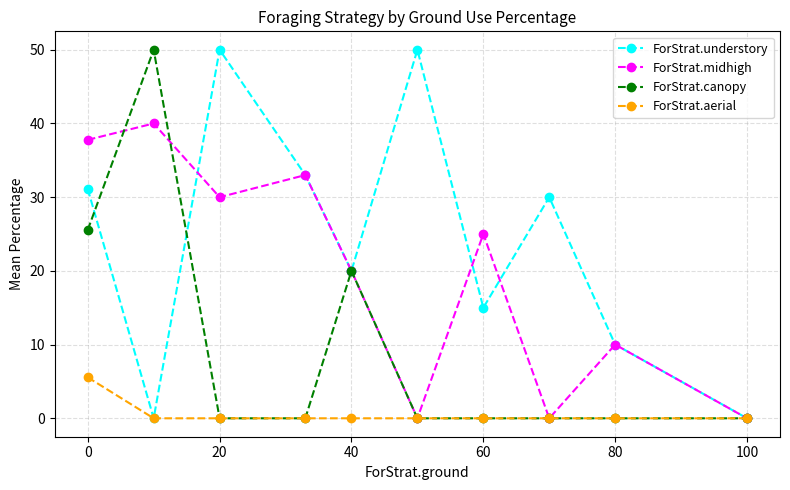

What is the maximum value shown in the chart?

50.0